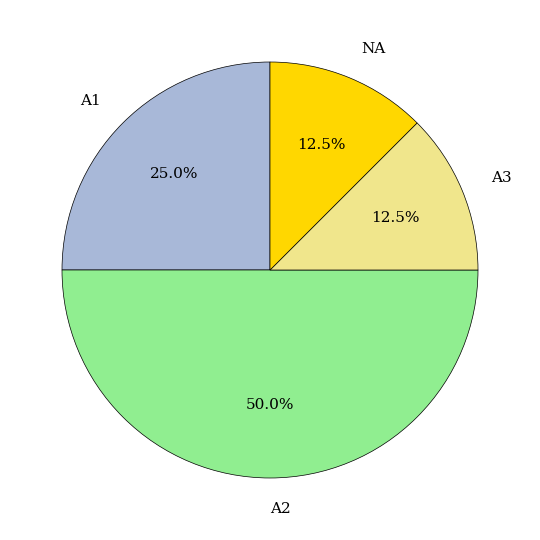

Which category has the biggest portion of the pie?

A2